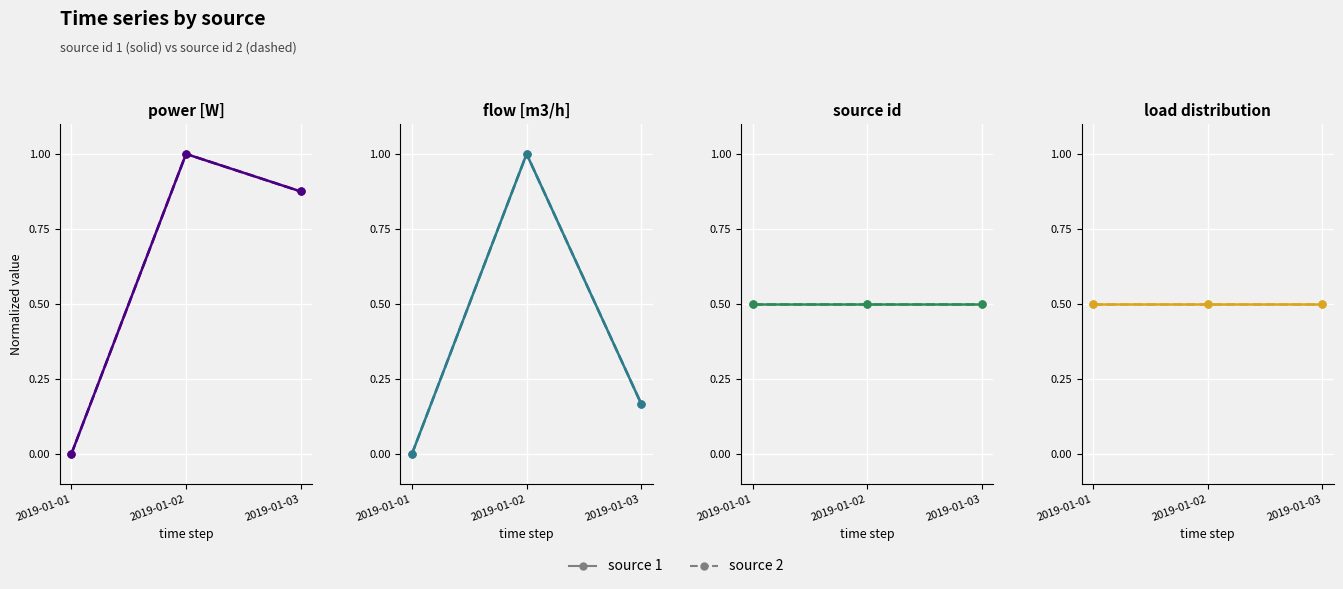

What value does the power [W] (source 1) series have at 2019-01-03?

0.9